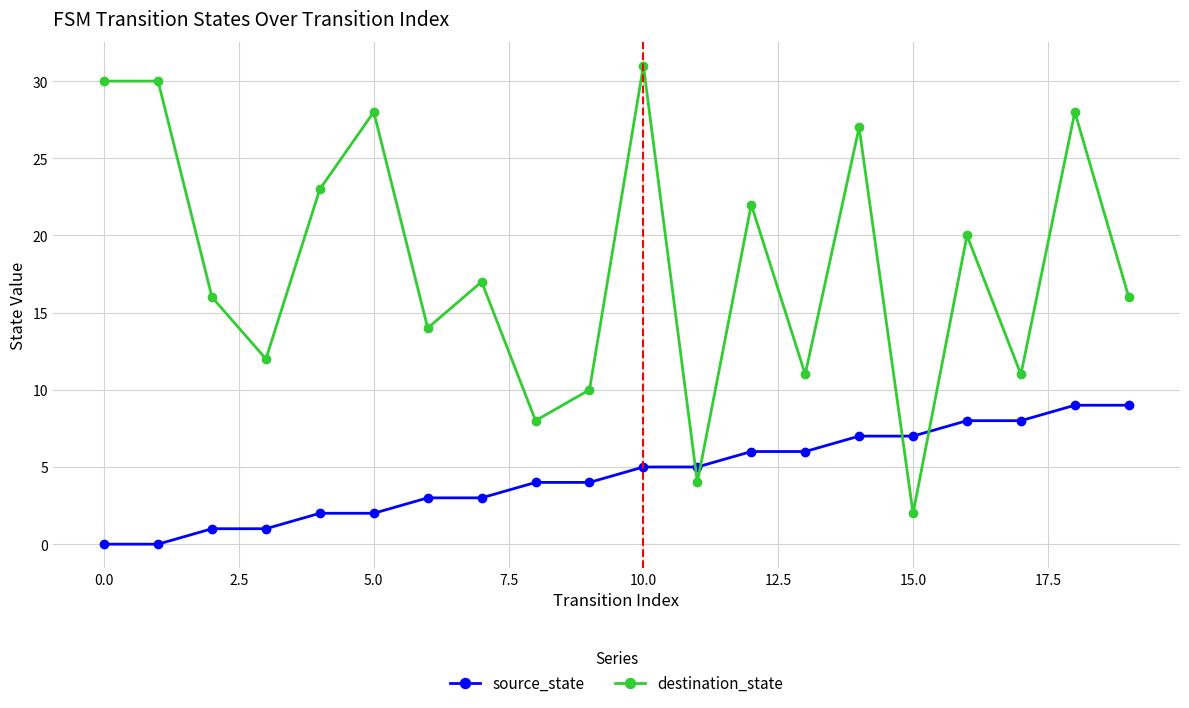

Which series ends up on top after the final intersection of destination_state and source_state?

destination_state